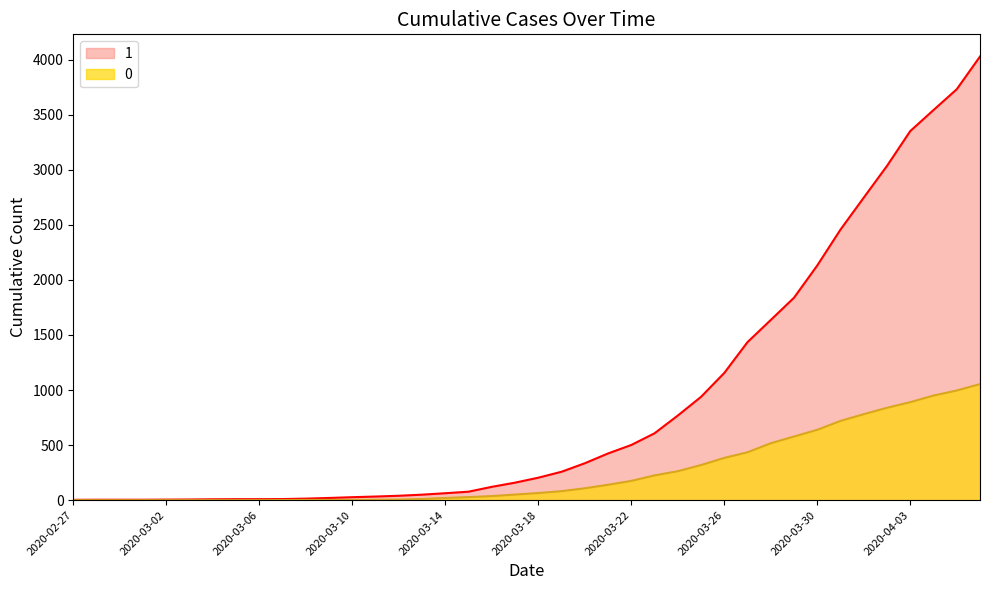

True or false: 1 and 0 cross at least once.

False